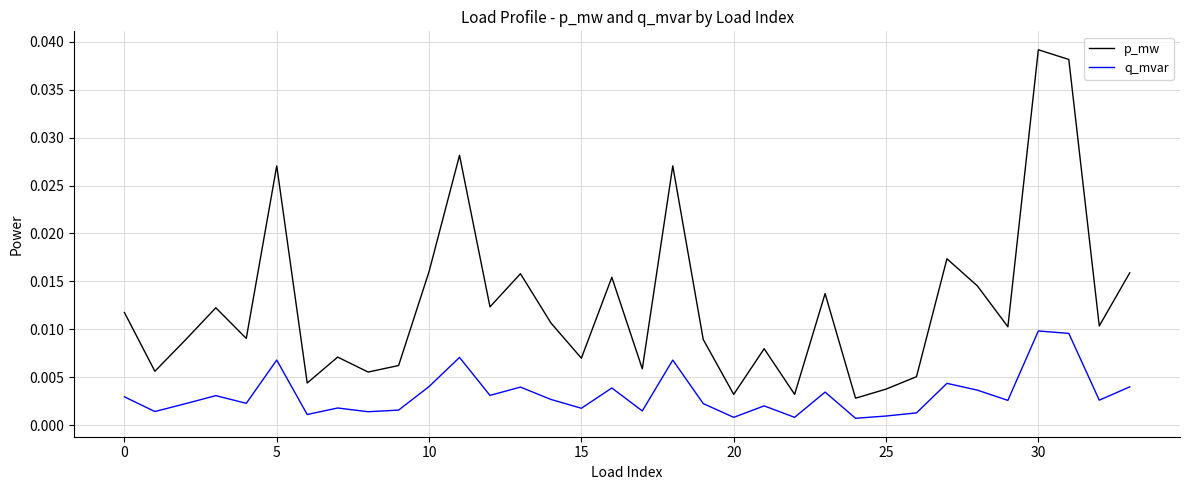

Rank the series by their average value, from lowest to highest.

q_mvar, p_mw